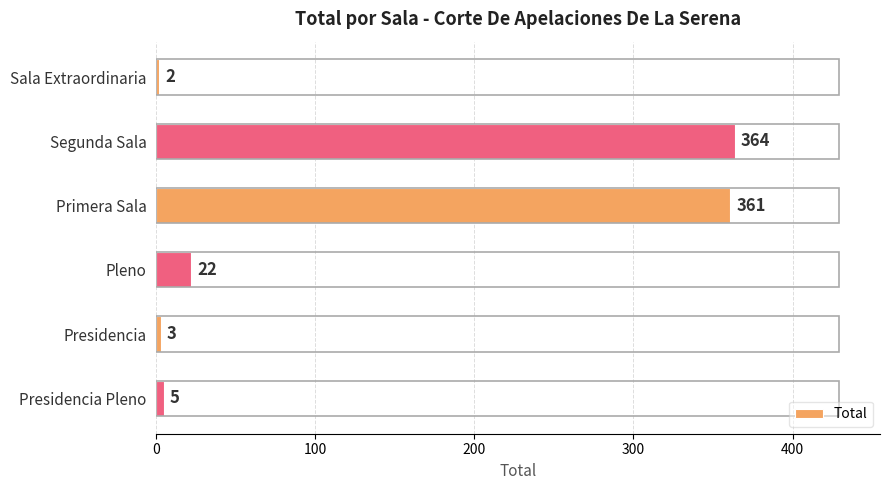

What is the smallest value displayed?

2